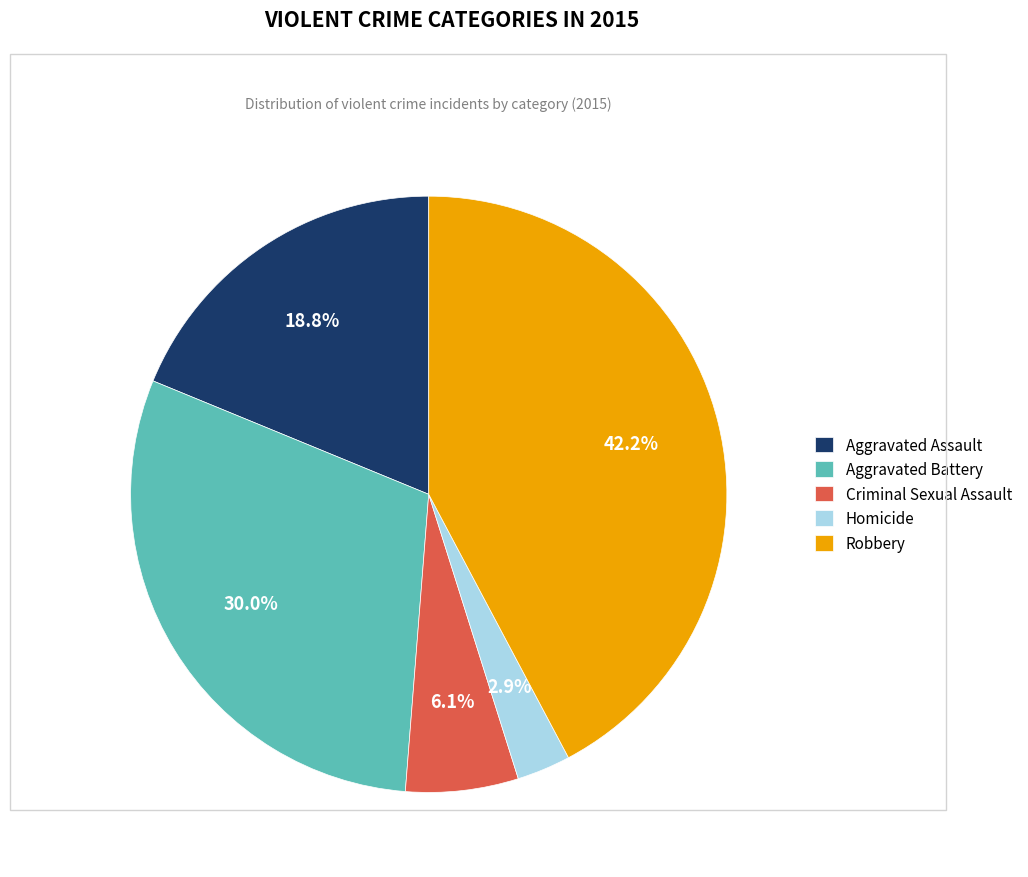

To the nearest percent, what is the difference between the Homicide and Criminal Sexual Assault slice percentages?

3%